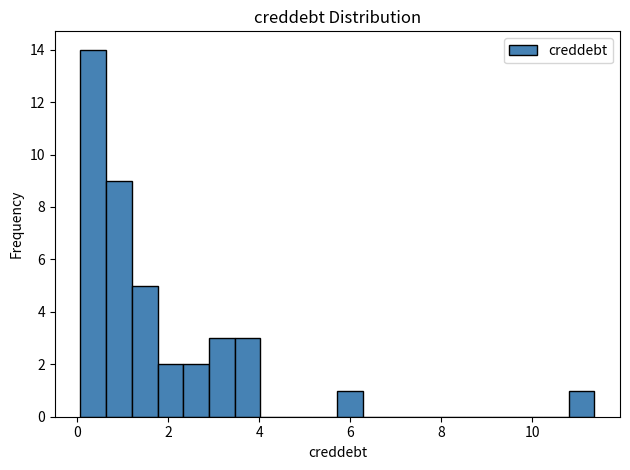

Around what value on the x-axis is the tallest bar? Give the approximate position of its centre, as read against the axis.

0.4